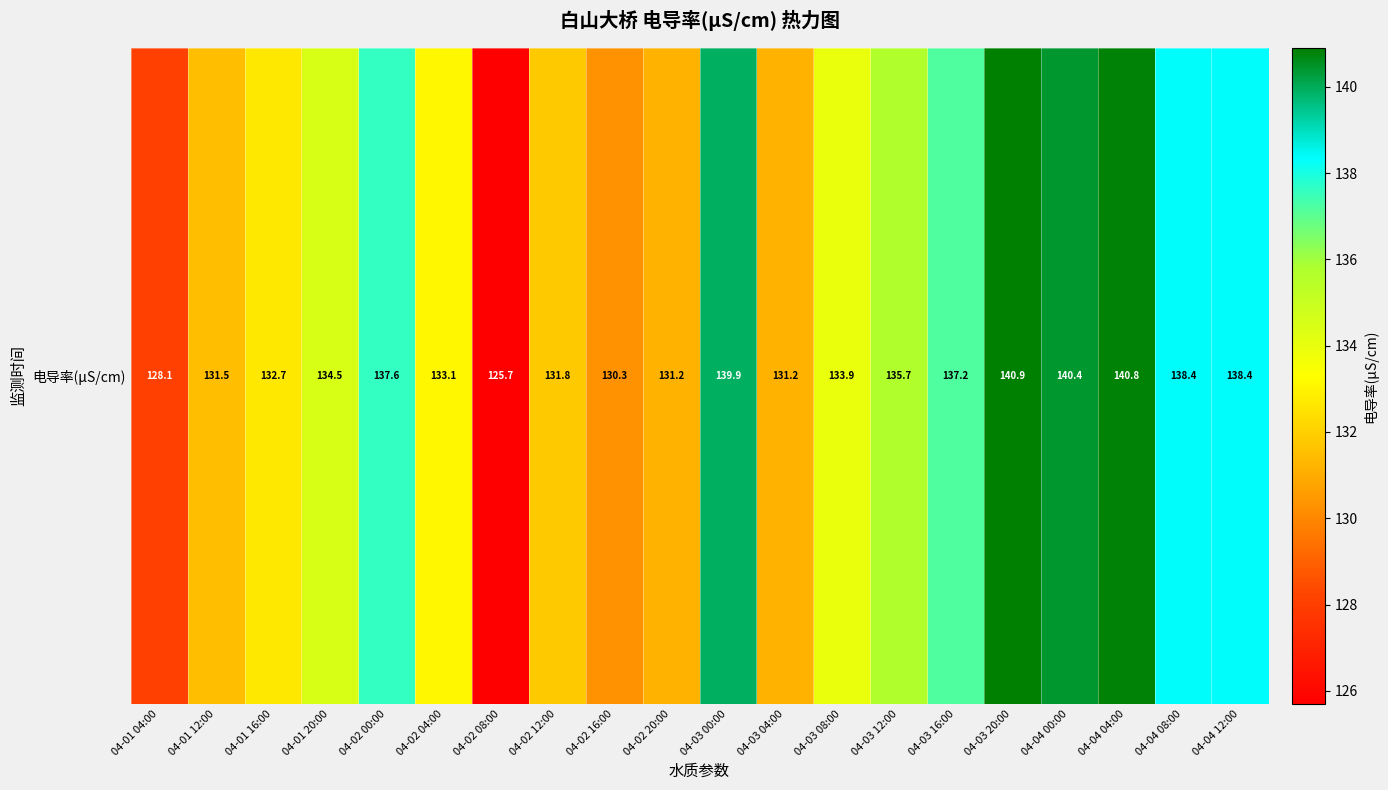

Count the number of data series in this chart.

1